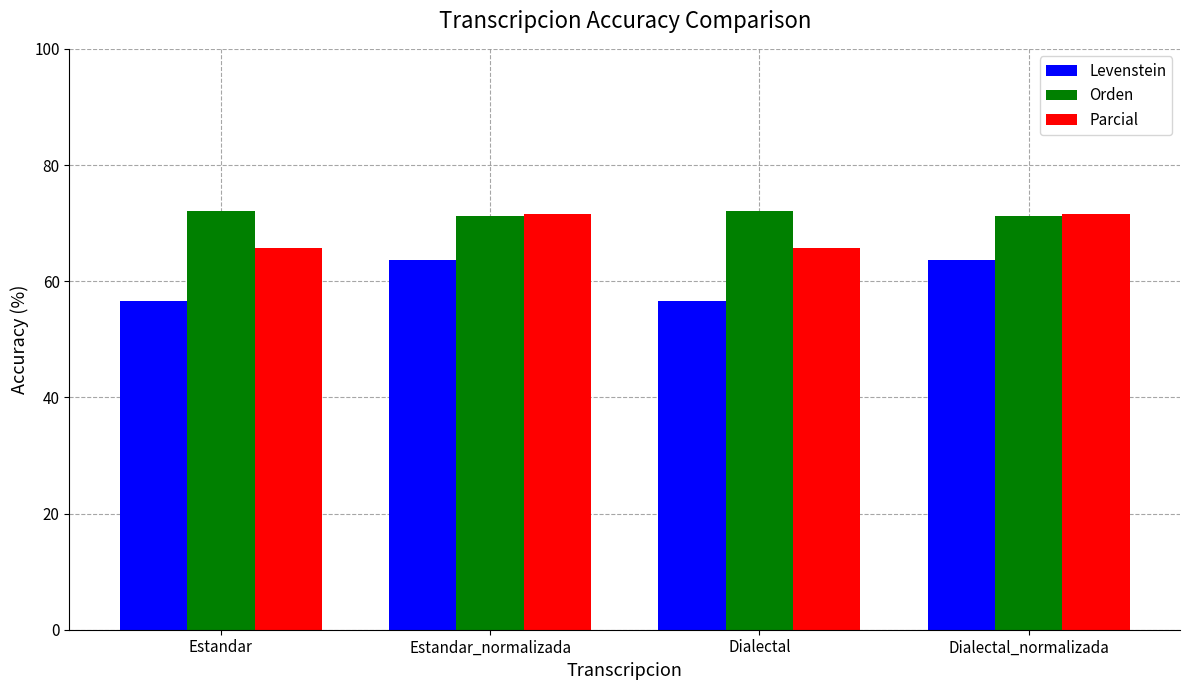

What value does the Levenstein series have at Dialectal?

56.5